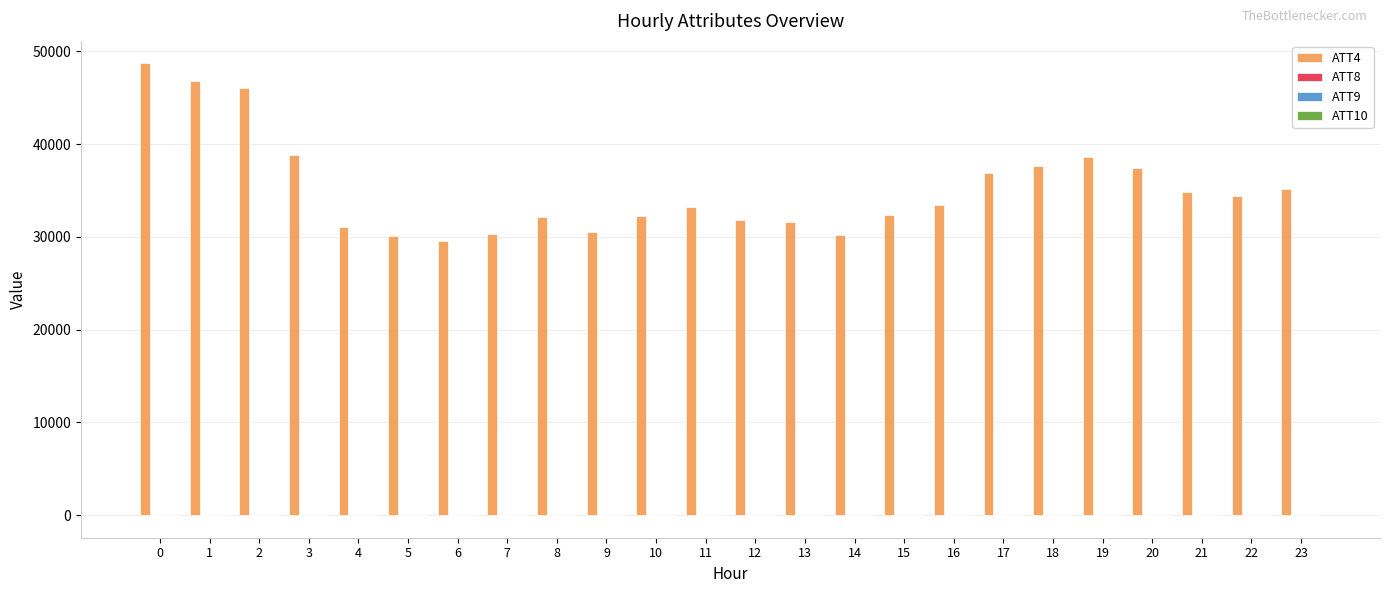

Which series has the largest total across all categories?

ATT4